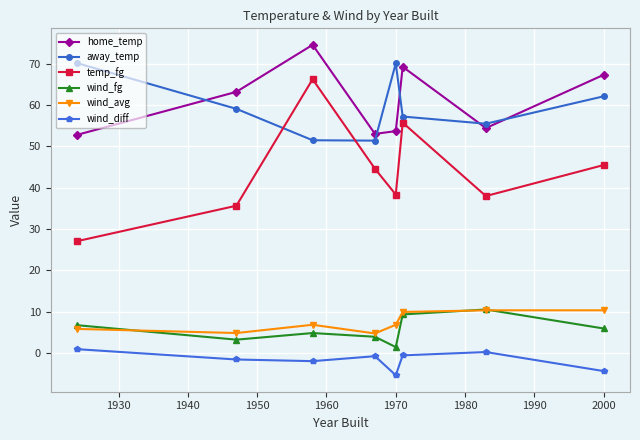

True or false: wind_fg and temp_fg cross at least once.

False